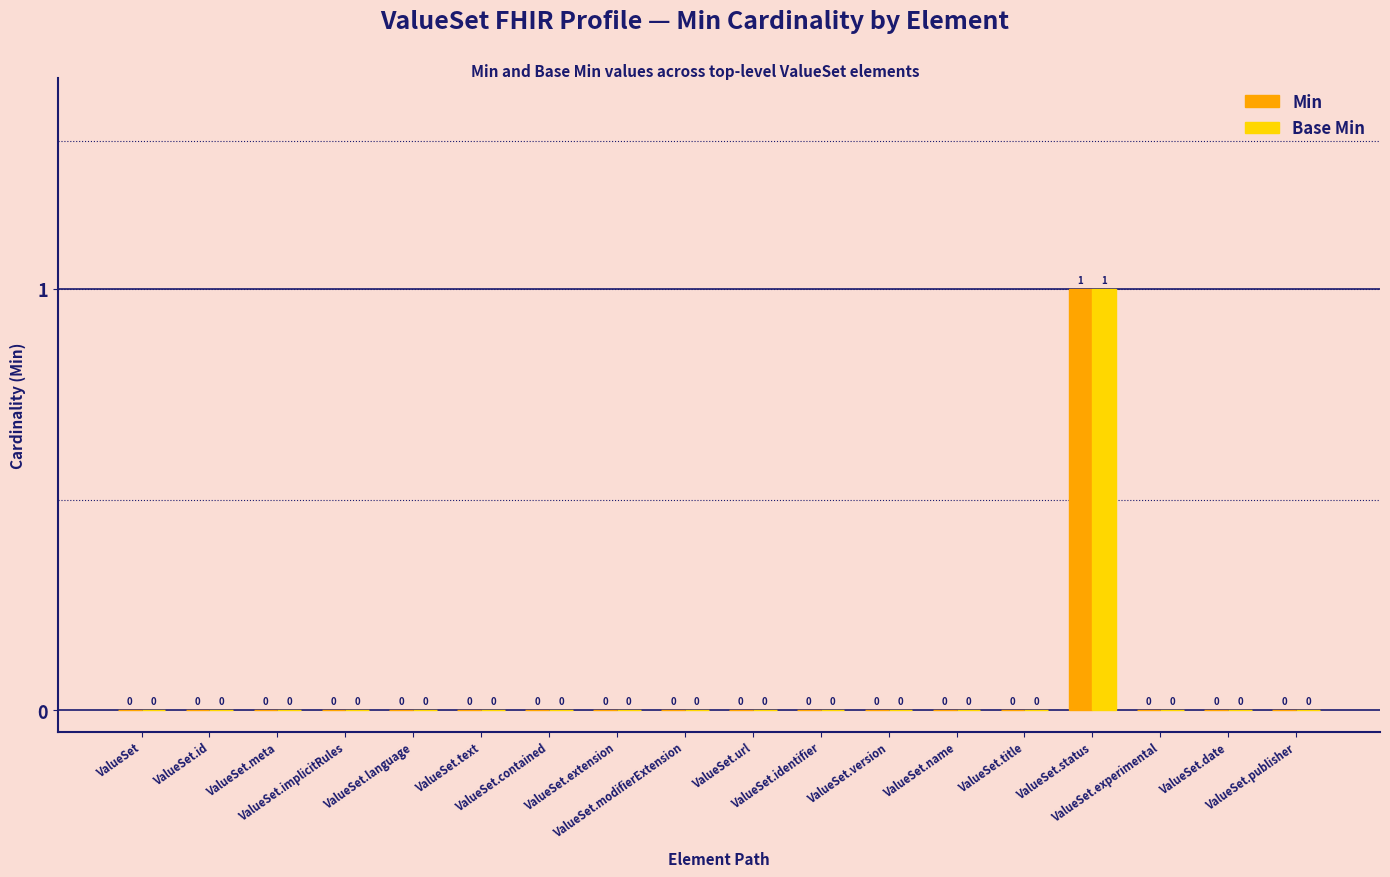

How many series are shown in this chart?

2